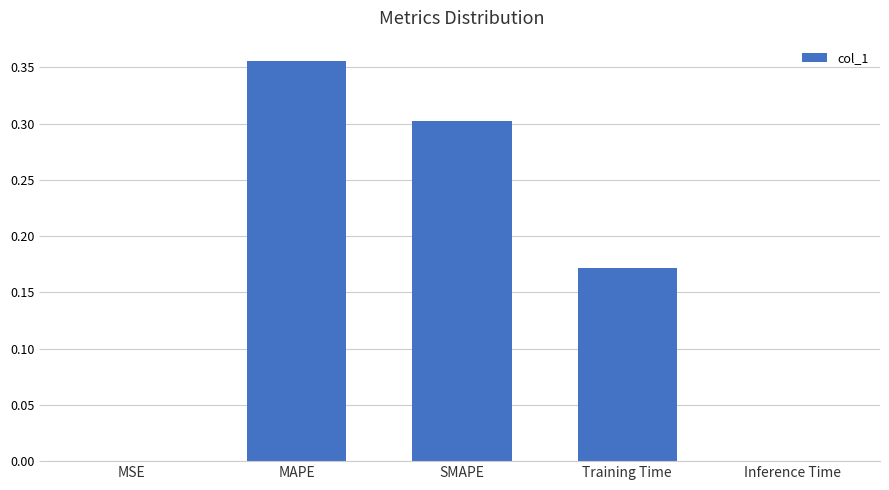

What is the sum of all values?

0.8